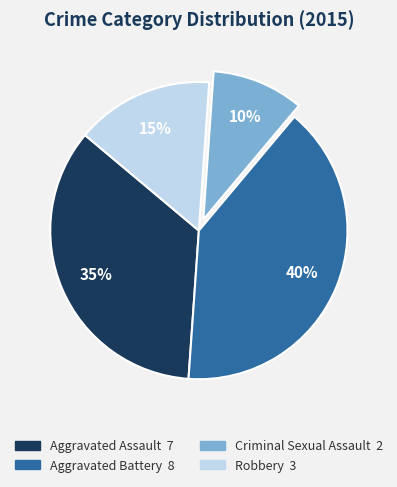

To the nearest percent, what is the combined percentage of Criminal Sexual Assault and Robbery?

25%